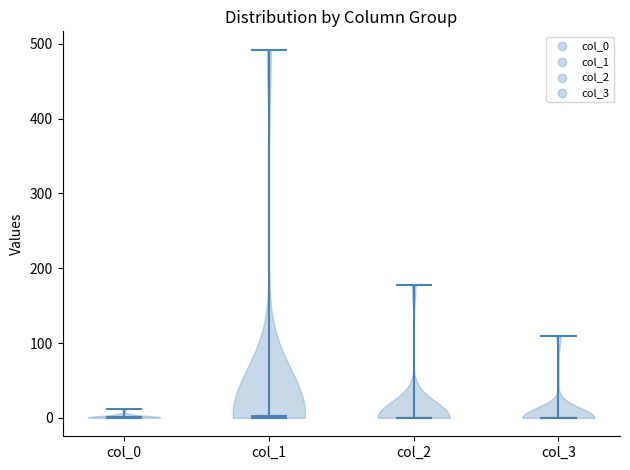

Reading left to right, read every violin against the y-axis: where its median line is, and the lowest and highest points it reaches. The values are not printed on the chart, so give them approximately, as read against the axis.

col_0: median line 0, lowest point 0, highest point 10
col_1: median line 0, lowest point 0, highest point 490
col_2: median line 0, lowest point 0, highest point 180
col_3: median line 0, lowest point 0, highest point 110